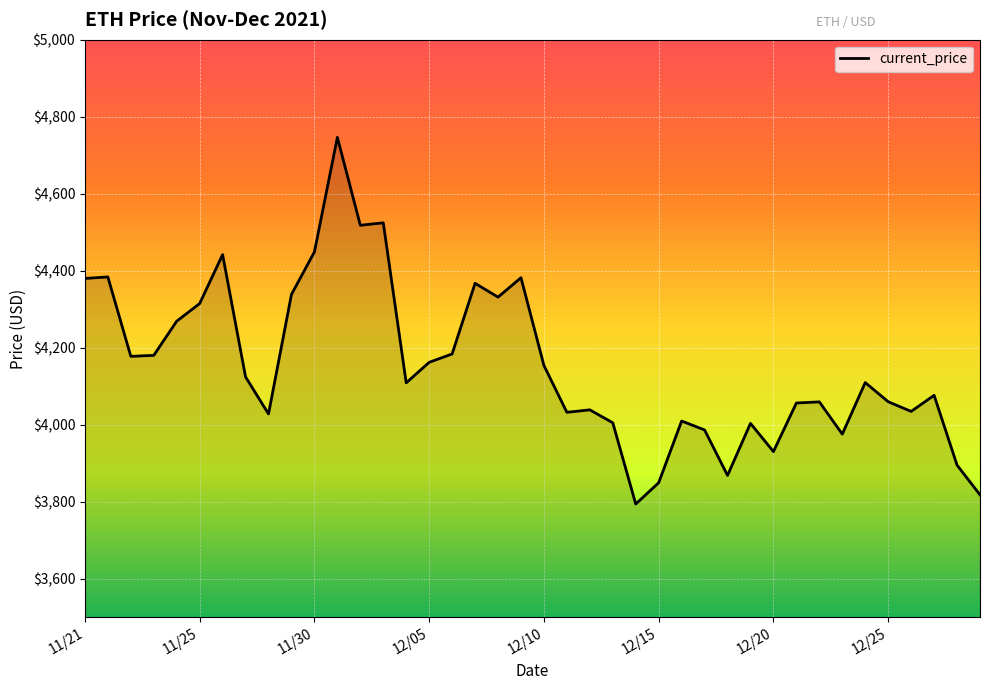

What is the smallest value displayed?

3794.3